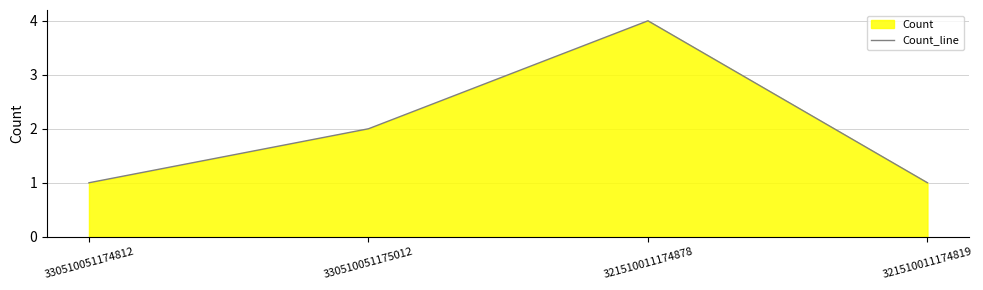

Which category has the lowest value across all series?

330510051174812